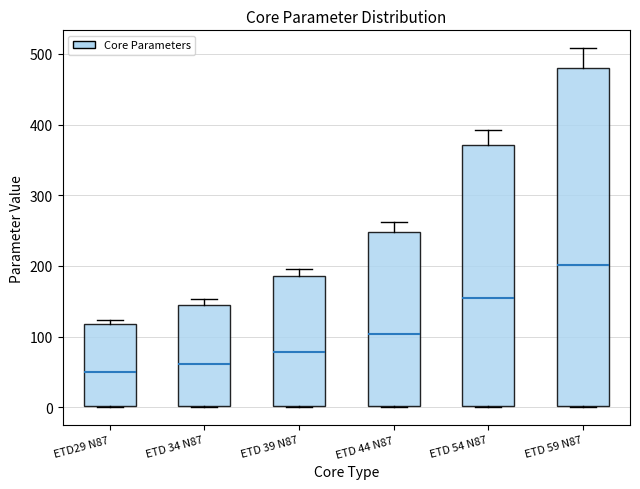

Reading left to right, read every box against the y-axis: the position of its median line, the range the box covers, and the ends of its whiskers. The values are not printed on the chart, so give them approximately, as read against the axis.

ETD29 N87: median 50, box 0 to 120, whiskers 0 to 120 (just above the box's upper edge)
ETD 34 N87: median 60, box 0 to 140, whiskers 0 to 150
ETD 39 N87: median 80, box 0 to 190, whiskers 0 to 200
ETD 44 N87: median 100, box 0 to 250, whiskers 0 to 260
ETD 54 N87: median 160, box 0 to 370, whiskers 0 to 390
ETD 59 N87: median 200, box 0 to 480, whiskers 0 to 510